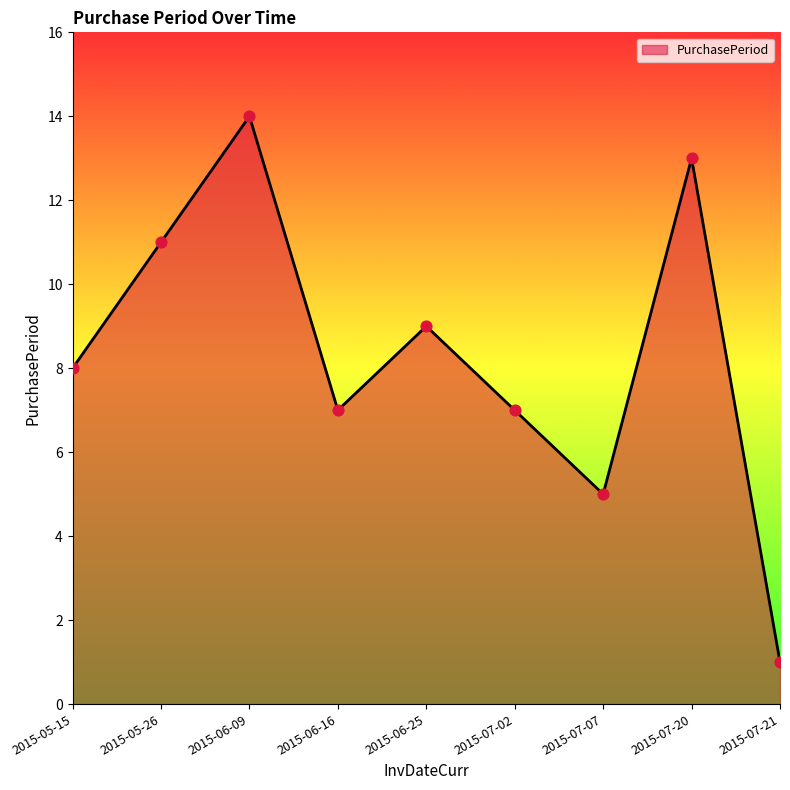

What is the change in value from 2015-05-15 to 2015-07-02?

-1